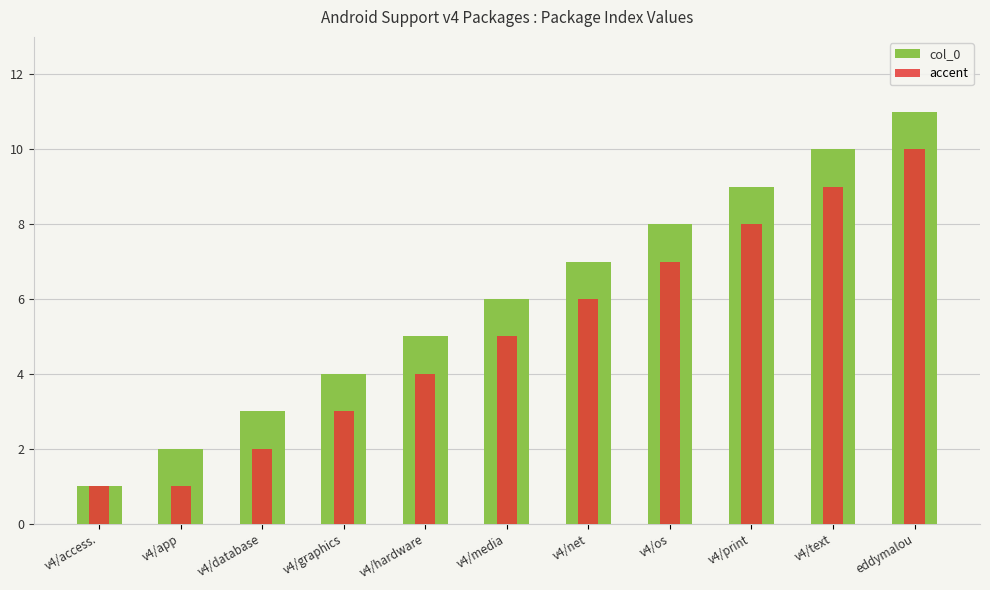

What is the label of the 6th bar from the left?

v4/media